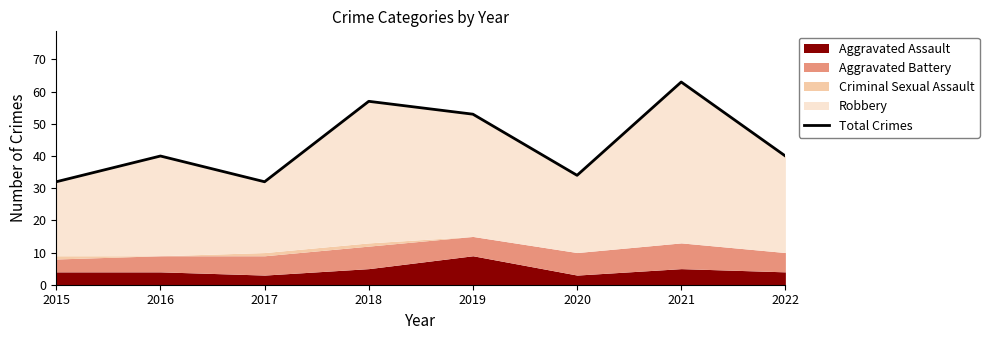

Approximately how many times larger is the value at 2015 compared to 2020?

0.9